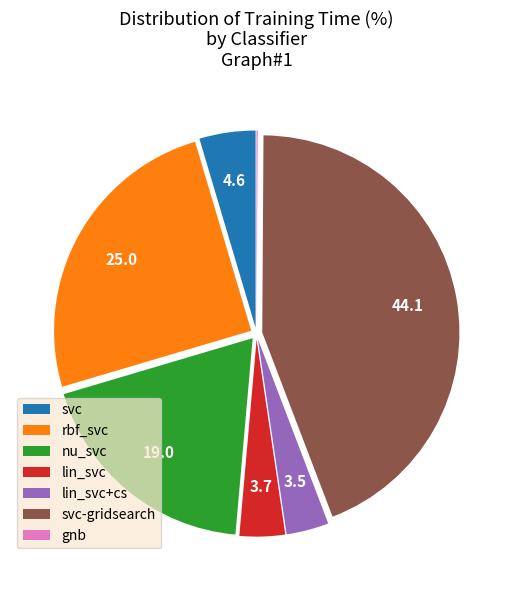

What is the largest slice in the pie chart?

svc-gridsearch